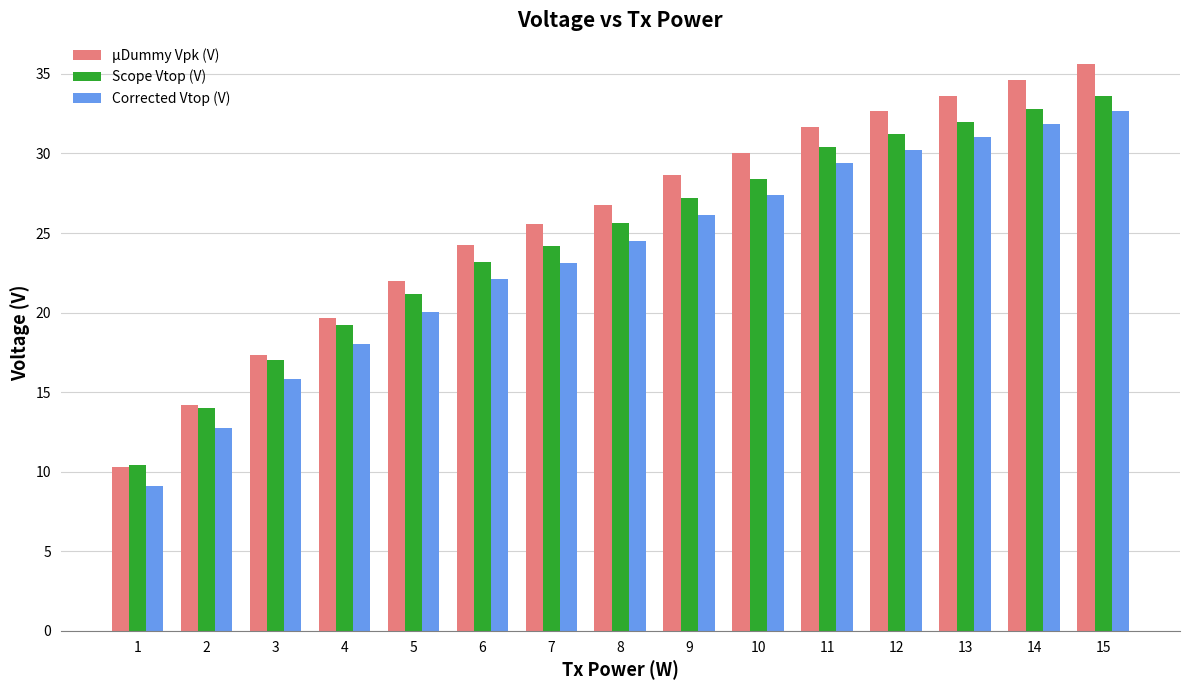

List the labels in order of µDummy Vpk (V) value, smallest first.

1, 2, 3, 4, 5, 6, 7, 8, 9, 10, 11, 12, 13, 14, 15